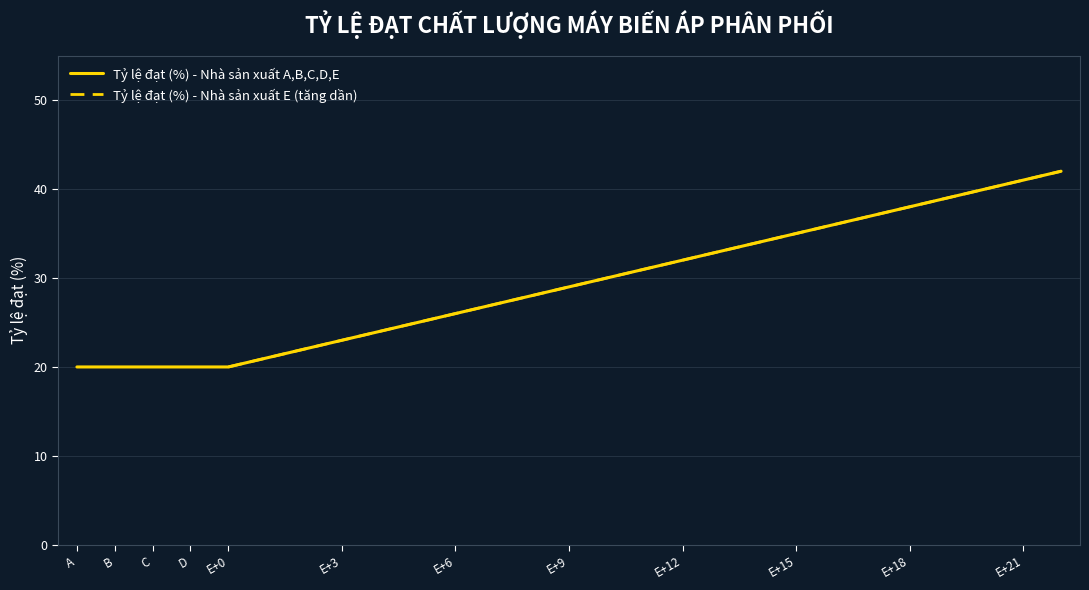

What is the lowest value of the Tỷ lệ đạt (%) - Nhà sản xuất E (tăng dần) series?

20